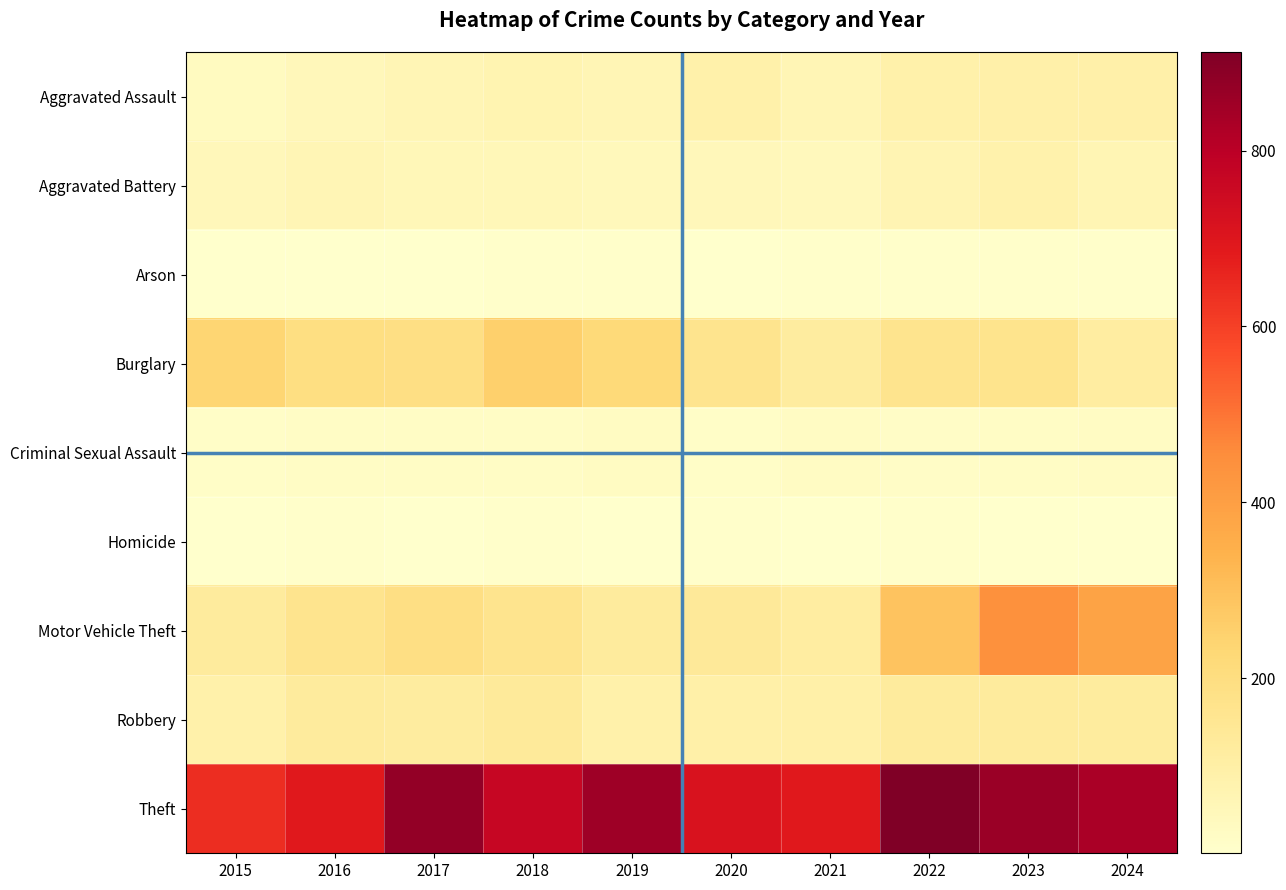

Which series has the largest total across all categories?

Theft